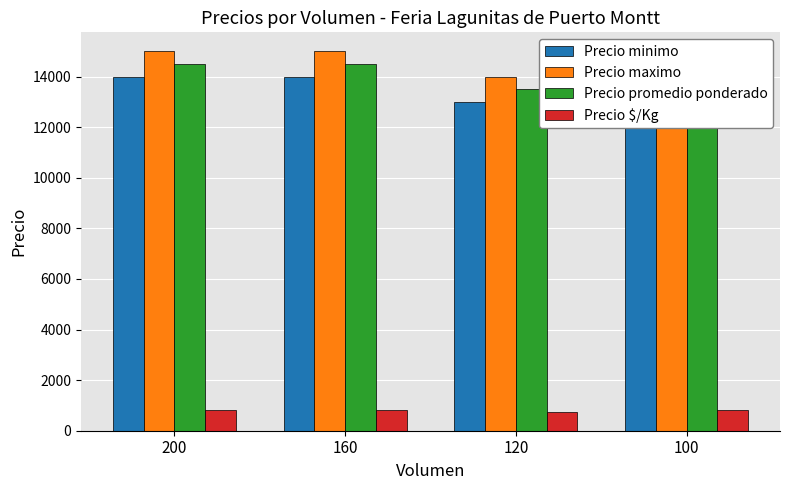

Rank the categories by Precio maximo value from lowest to highest.

120, 200, 160, 100